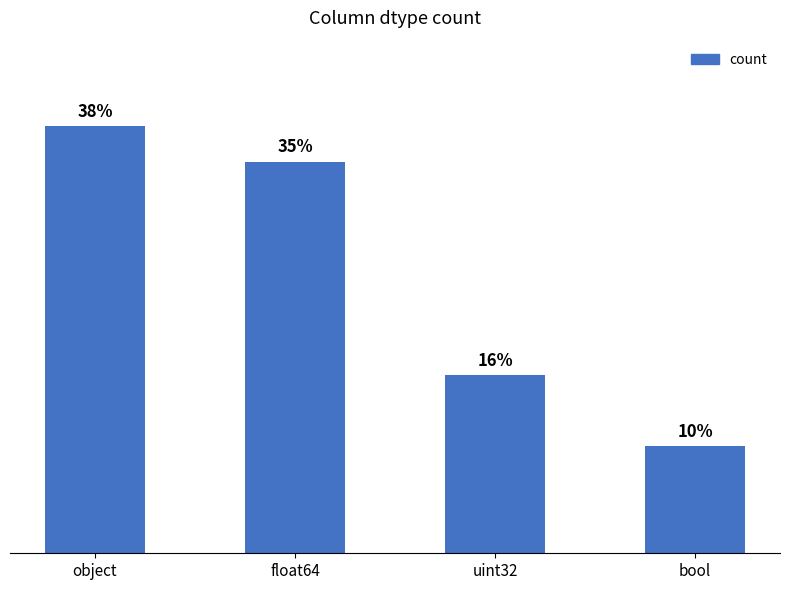

How many series are shown in this chart?

1